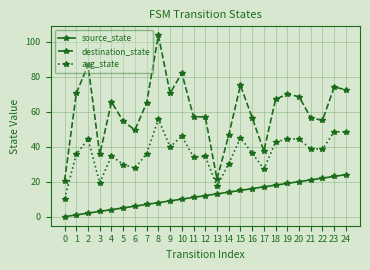

True or false: source_state and avg_state cross at least once.

False